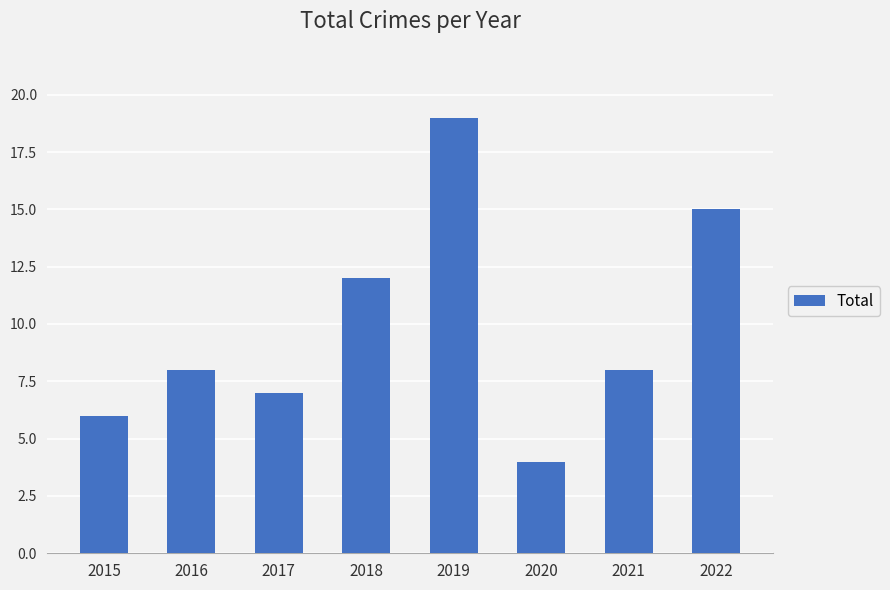

What is the sum of all values?

79